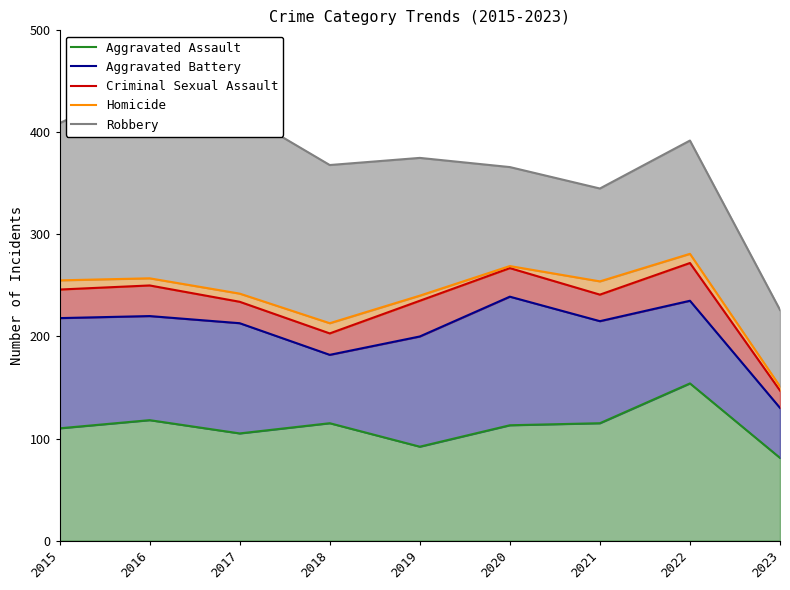

Which category has the lowest value in the Homicide series?

2023